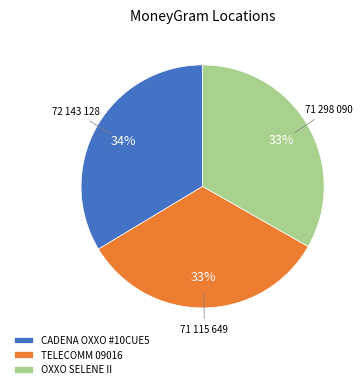

Approximately how many times larger is the value at OXXO SELENE II compared to CADENA OXXO #10CUE5?

1.0